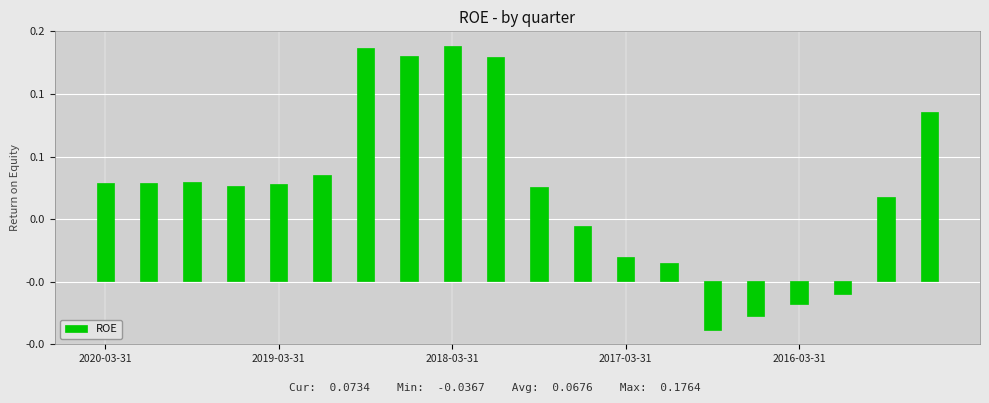

How many bars are there in total?

20